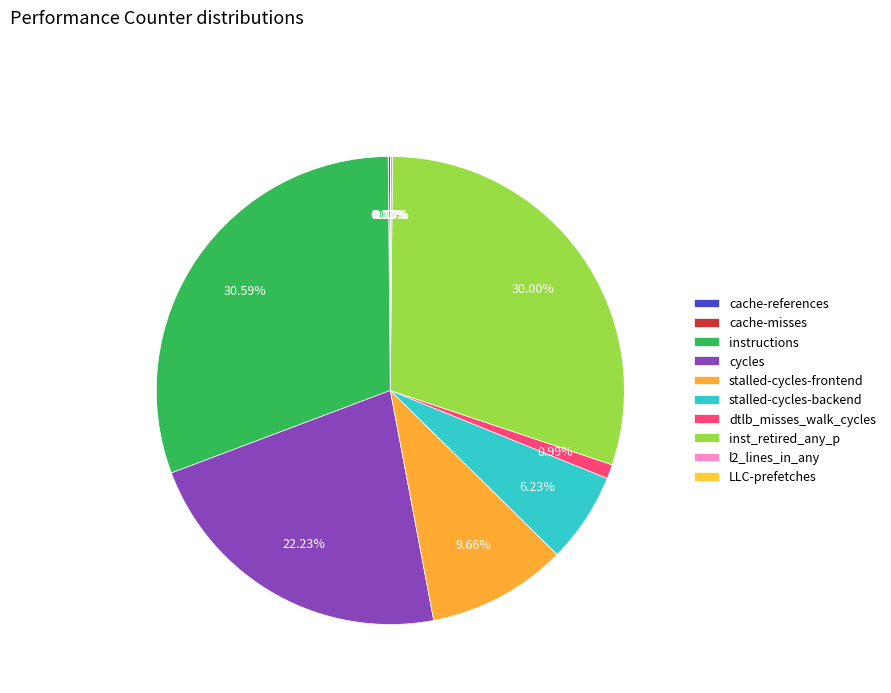

What is the change in value from cache-misses to inst_retired_any_p?

+14247131338